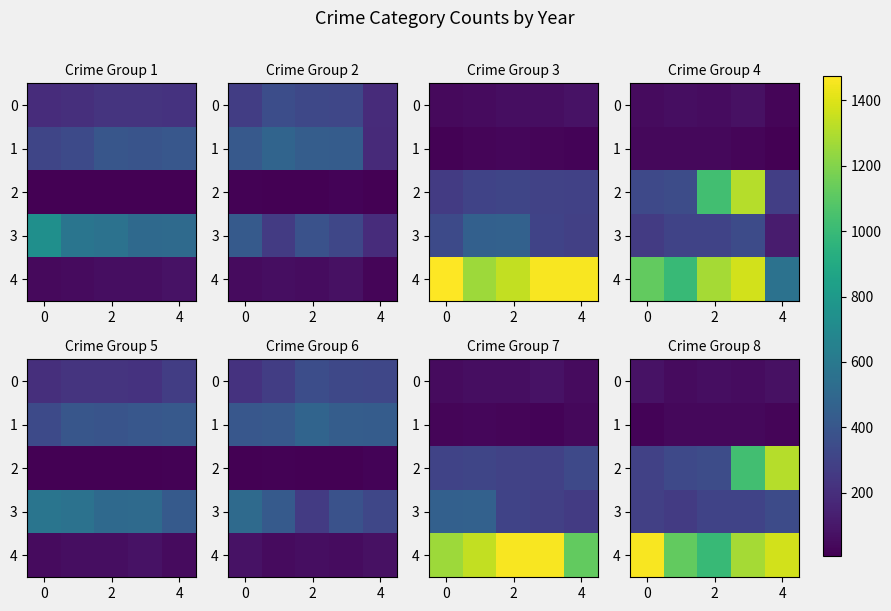

Which series has the largest total across all categories?

4